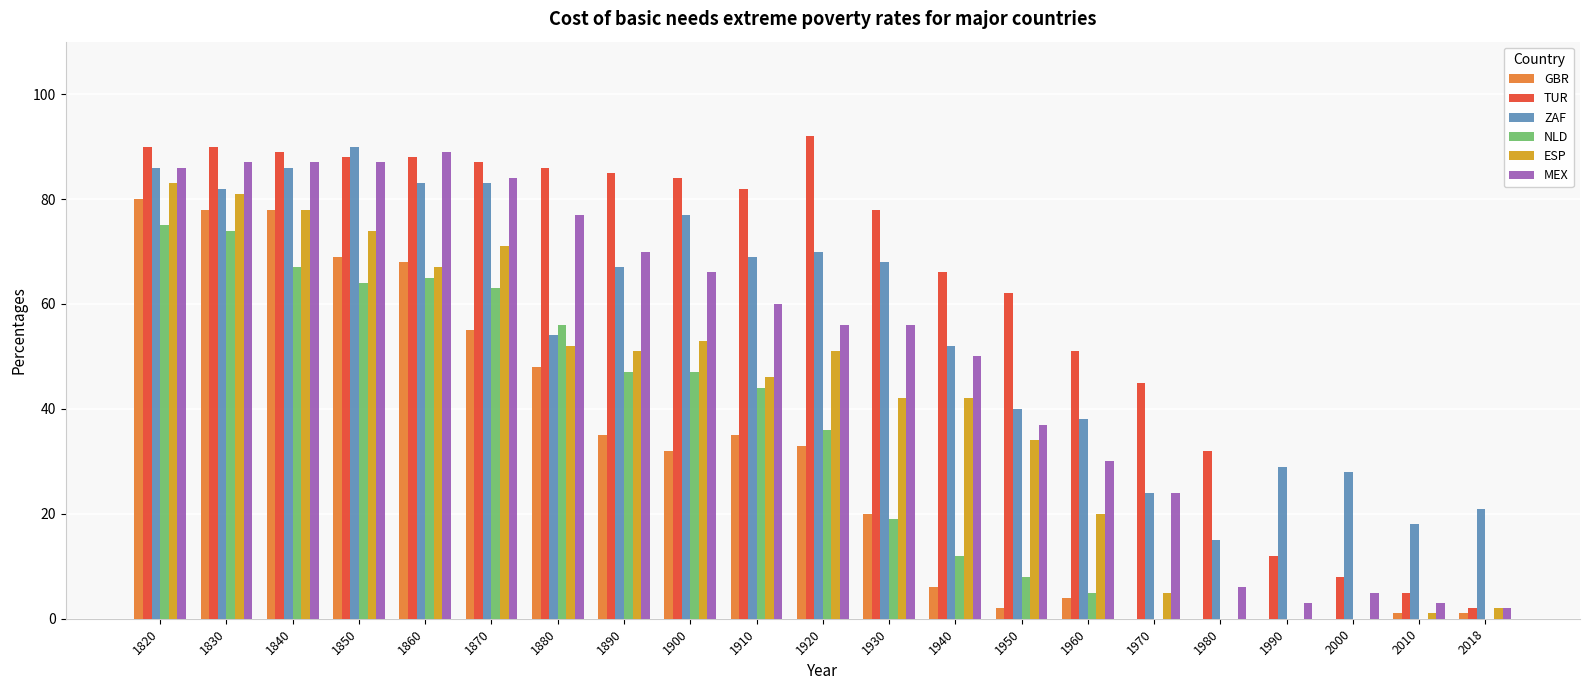

Which series has the largest total across all categories?

TUR